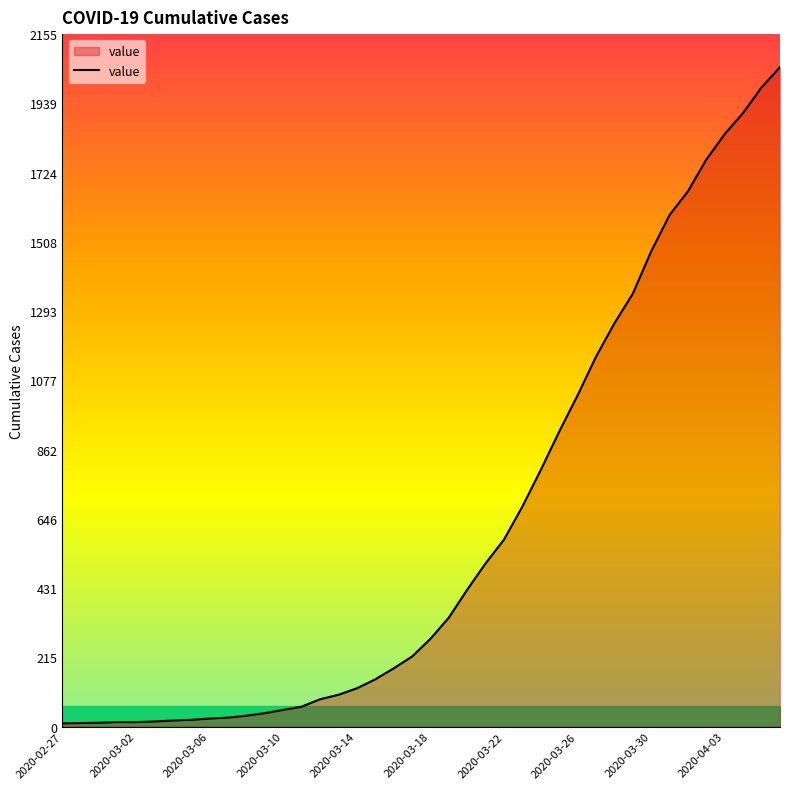

What is the maximum value shown in the chart?

2052